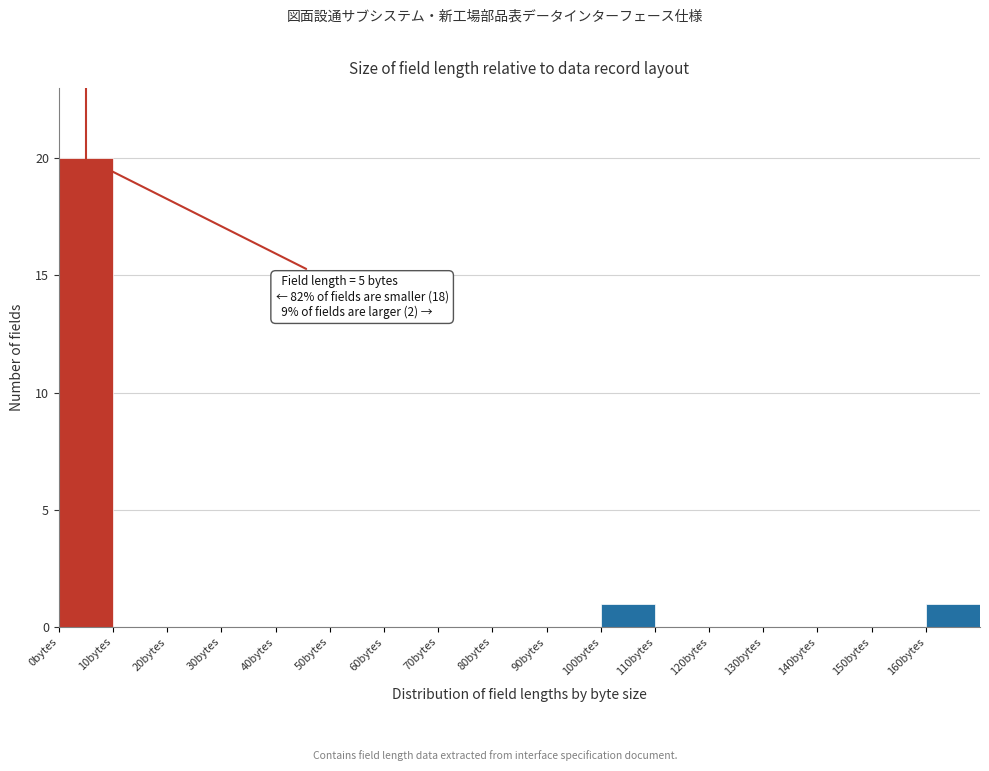

Which range on the x-axis has the tallest bar?

0 to 10